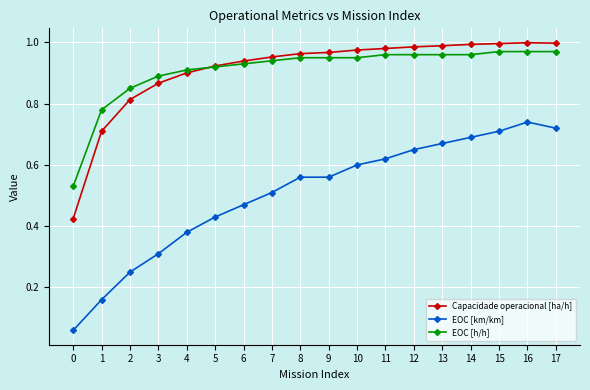

List the series in order of their peak value, lowest first.

EOC [km/km], EOC [h/h], Capacidade operacional [ha/h]